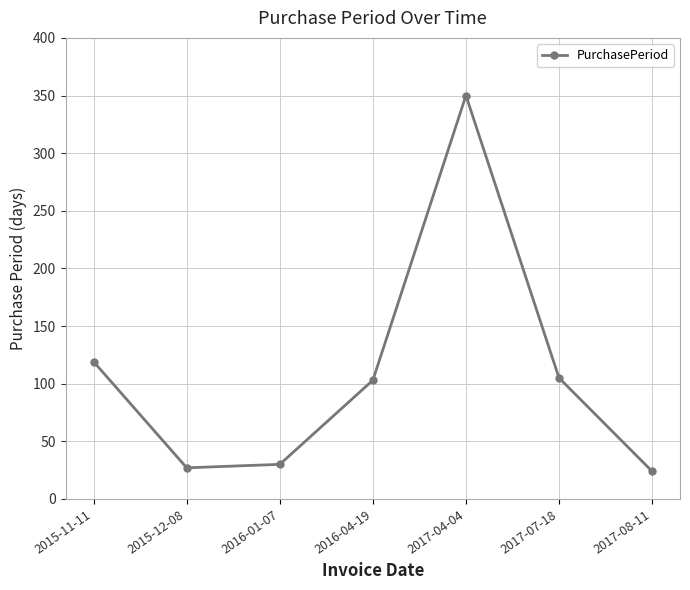

What is the smallest value displayed?

24